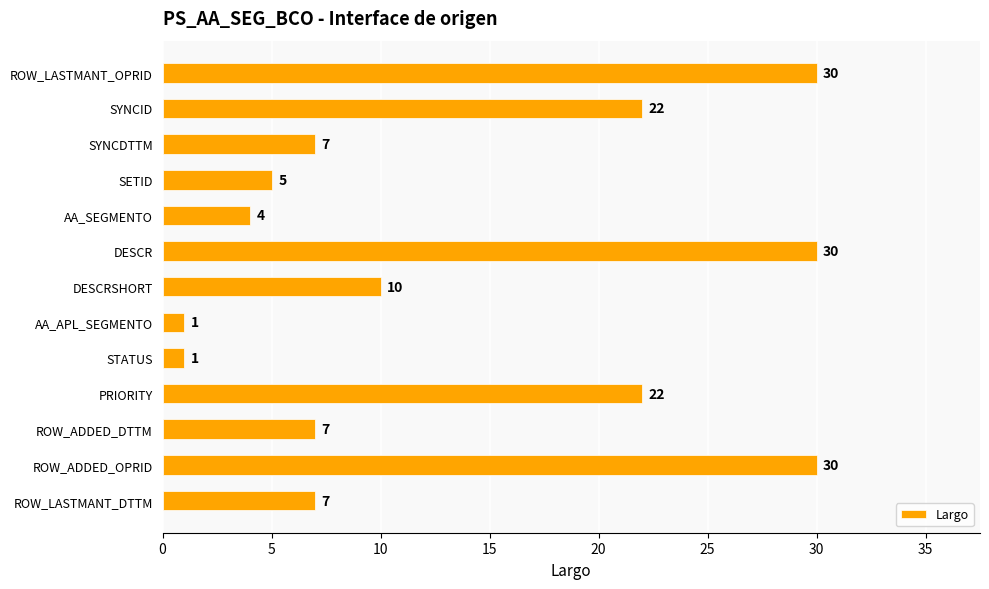

What is the change in value from ROW_LASTMANT_OPRID to AA_APL_SEGMENTO?

-29